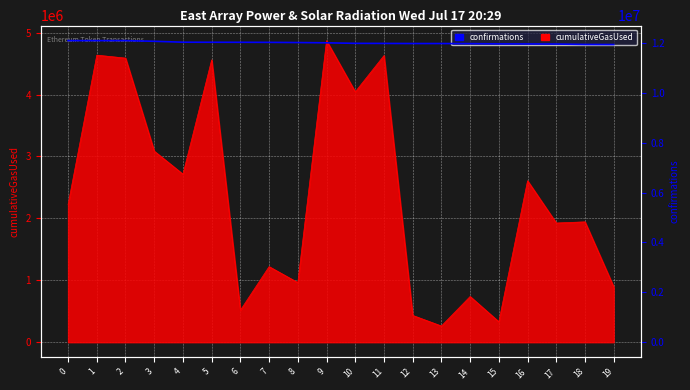

Reading left to right, list all the values displayed in this chart.

12094208	12094163	12094023	12068104	12031508	12029262	12028090	12025206	12017984	12007051	11985693	11982472	11978373	11978185	11973094	11964005	11961763	11957838	11940879	11937403